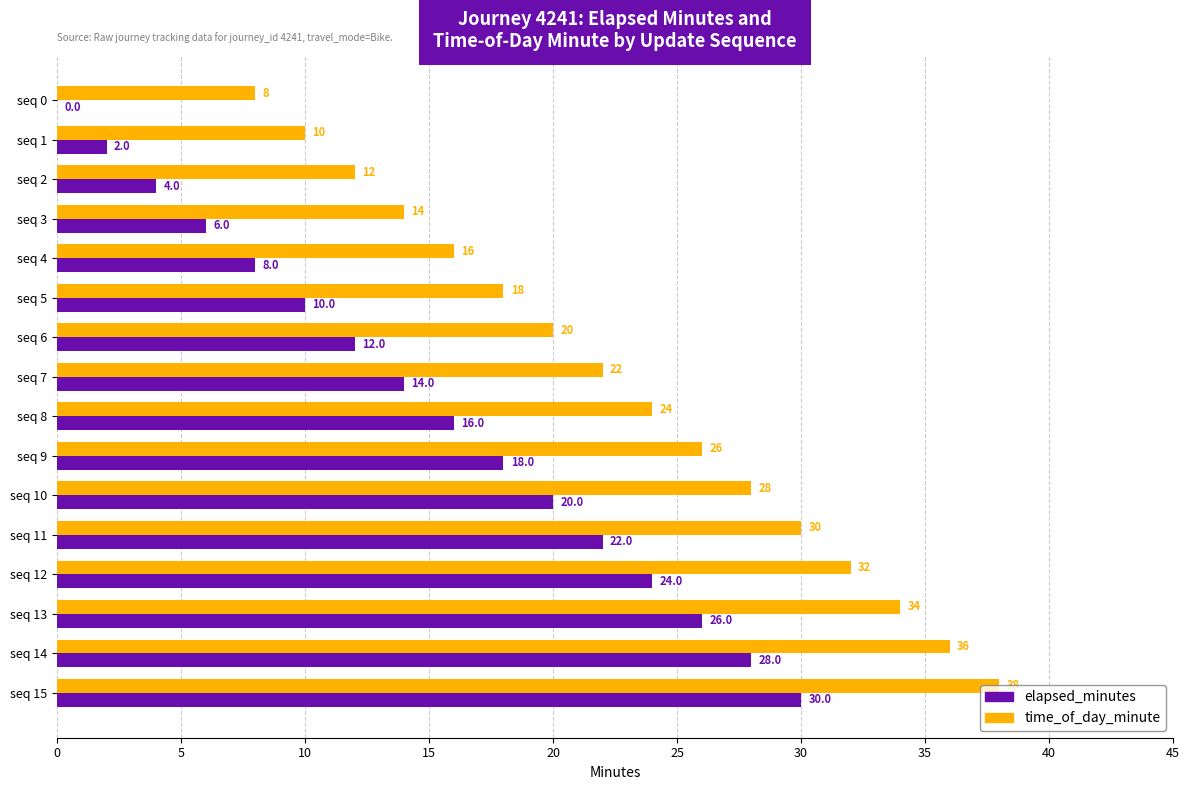

True or false: elapsed_minutes has a value of 18 at seq 9.

True